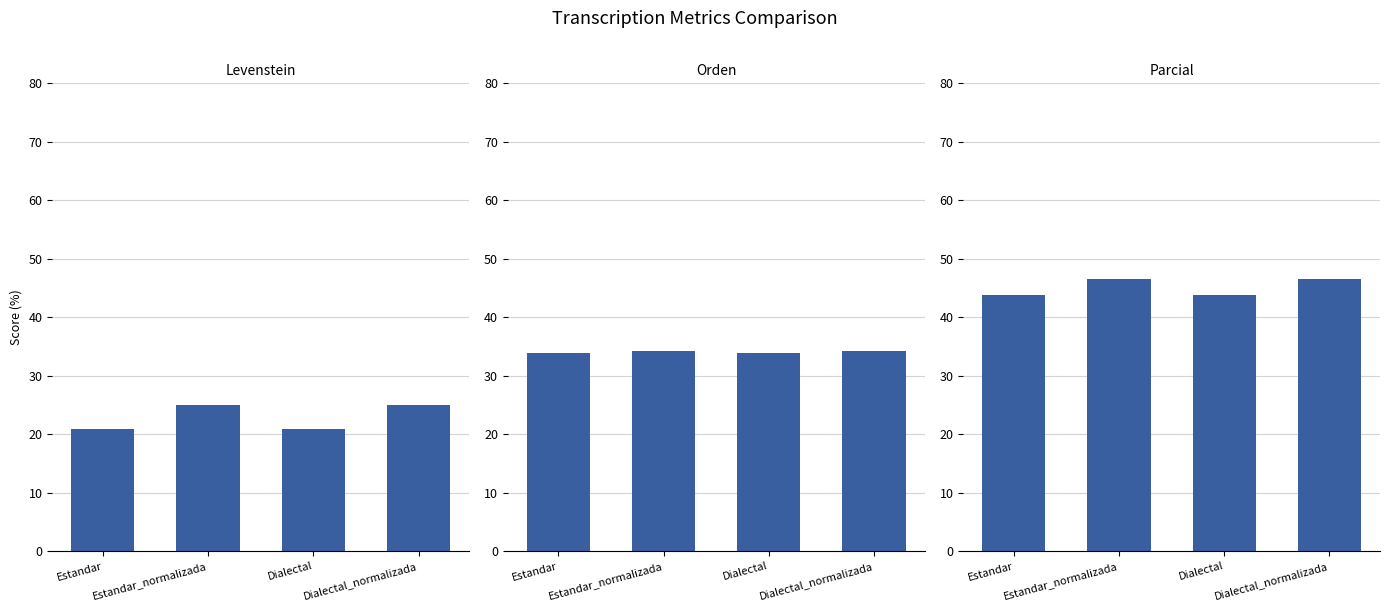

Reading left to right, extract all data points from this chart.

Levenstein: 20.8	25.0	20.8	25.0
Orden: 33.9	34.3	33.9	34.3
Parcial: 43.8	46.6	43.8	46.6